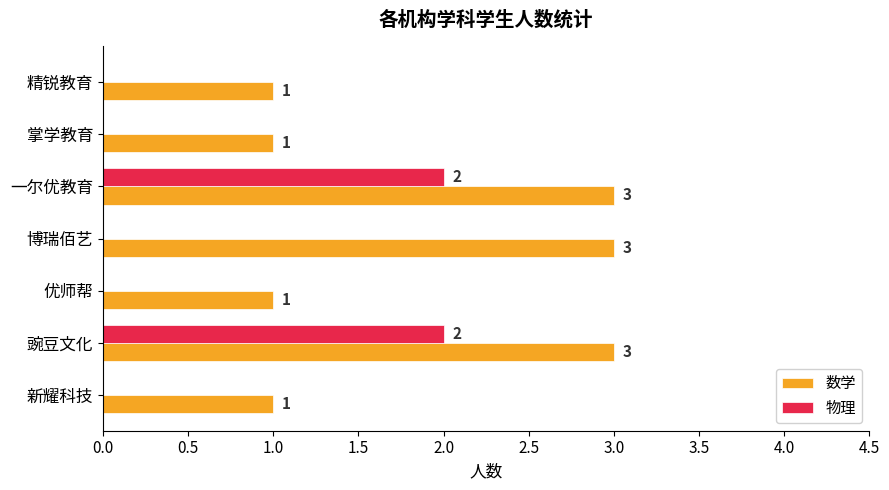

What are all the series names shown in the legend?

数学, 物理